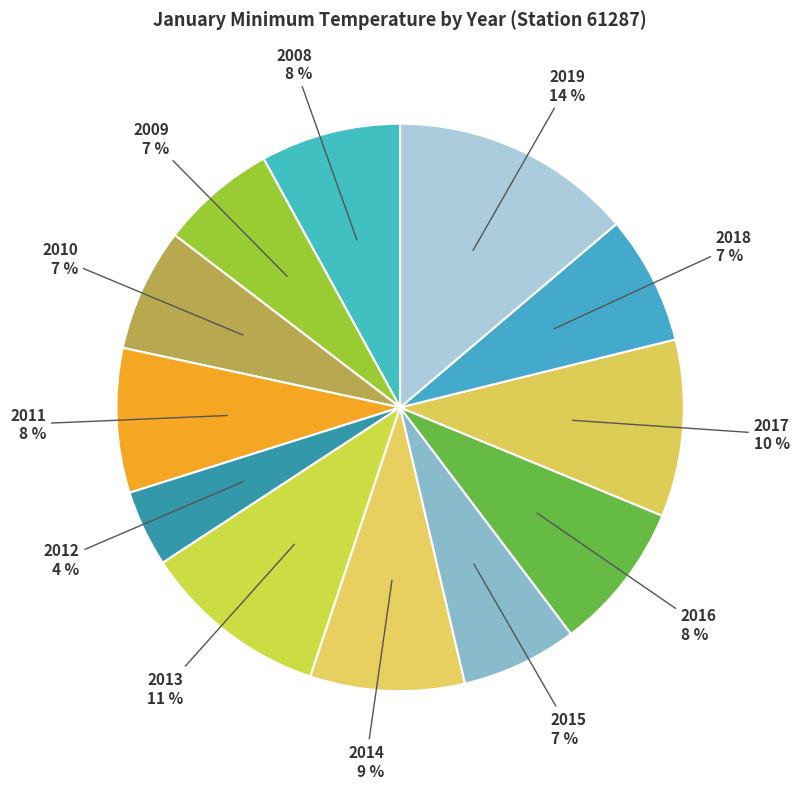

Which category has the biggest portion of the pie?

2019